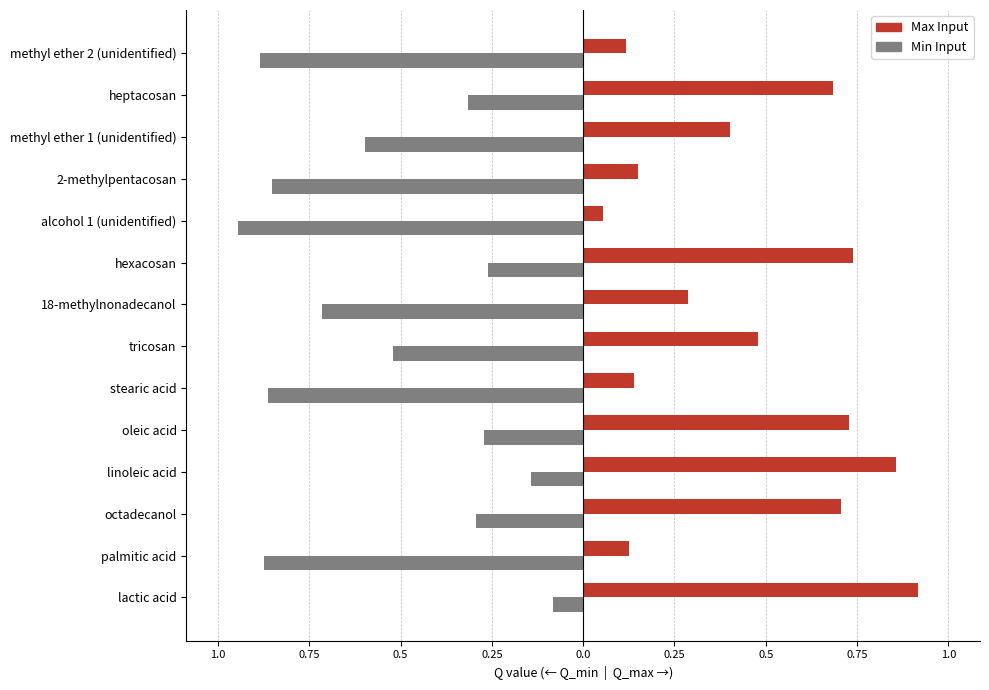

What are all the series names shown in the legend?

Max Input, Min Input